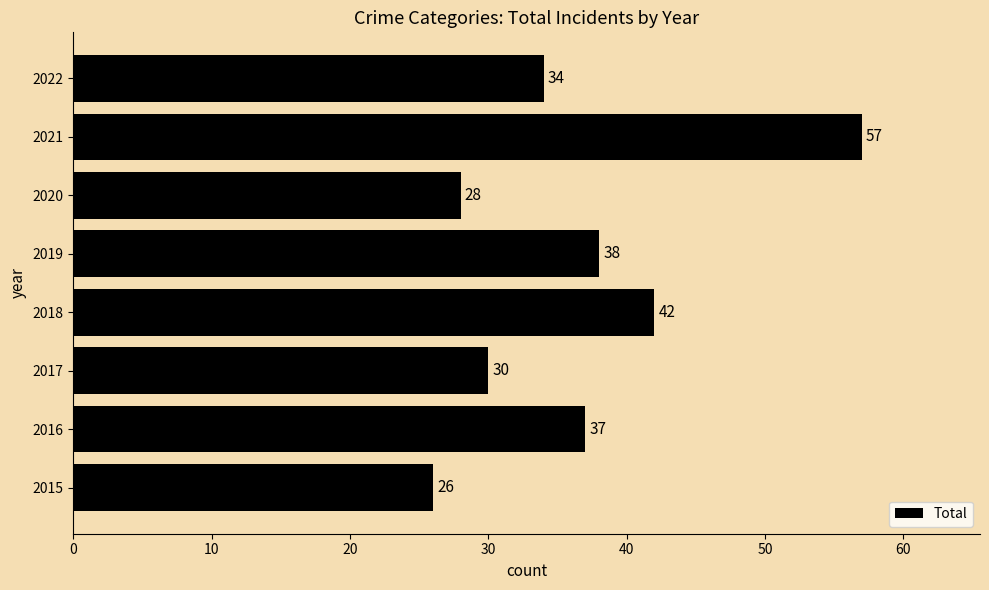

What is the ratio of the value at 2020 to the value at 2015?

1.1